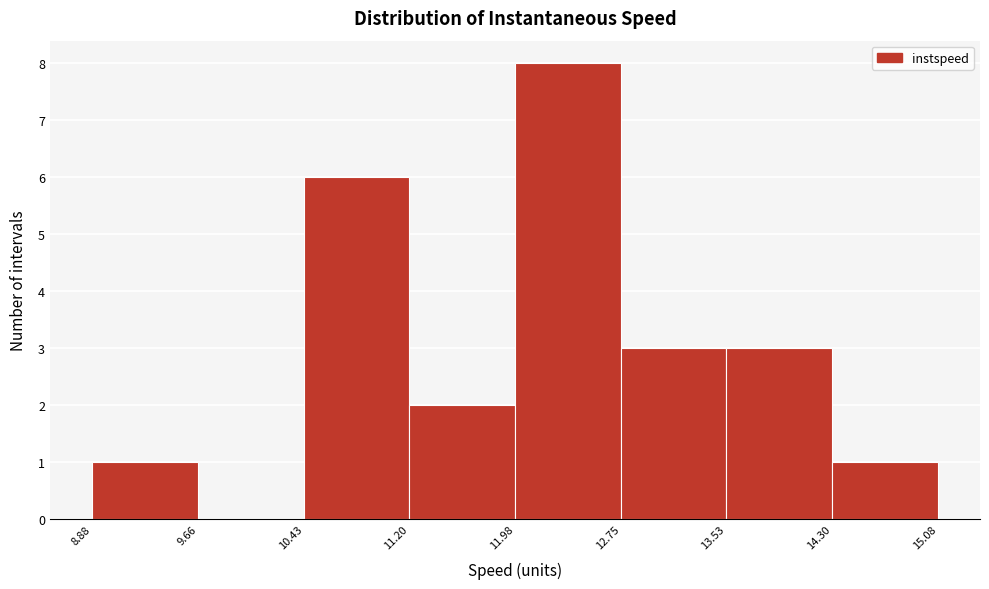

How tall is the bar that spans 14.30 to 15.08 on the x-axis? The values are not printed on the chart, so give them approximately, as read against the axis.

1